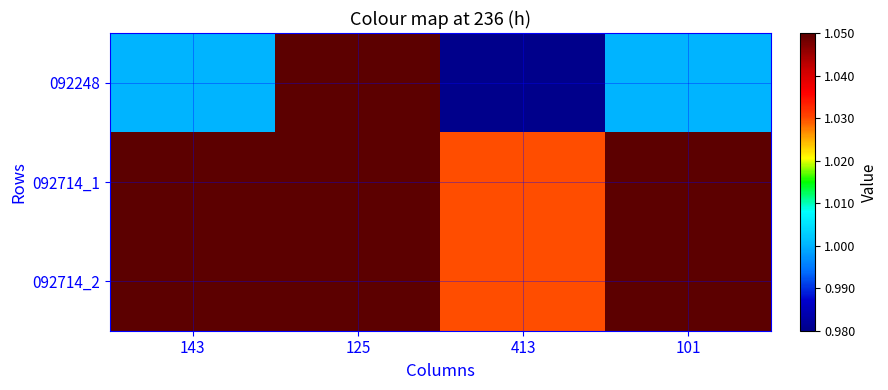

Rank the series at 143 from highest to lowest value.

092714_1, 092714_2, 092248